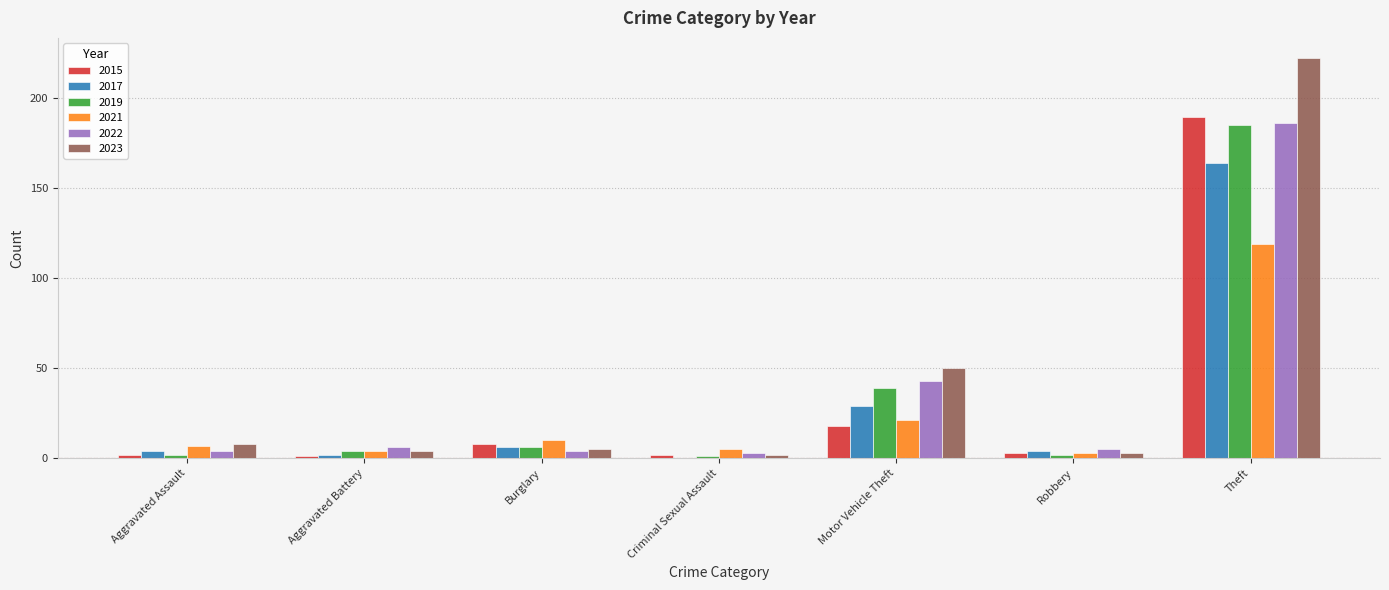

The 2022 series shows 186 at Theft. True or false?

True